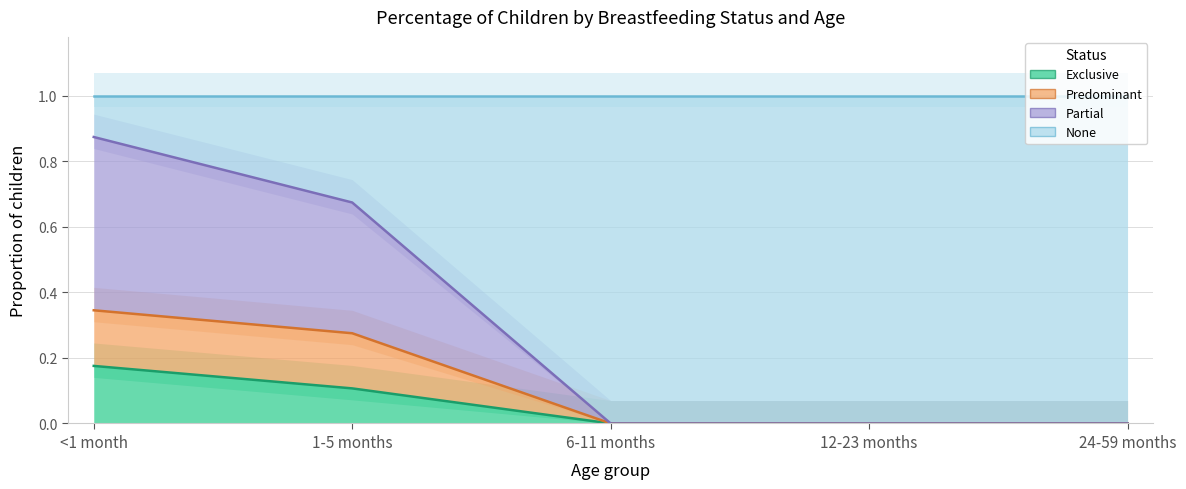

What is the label of the 5th point from the right?

<1 month